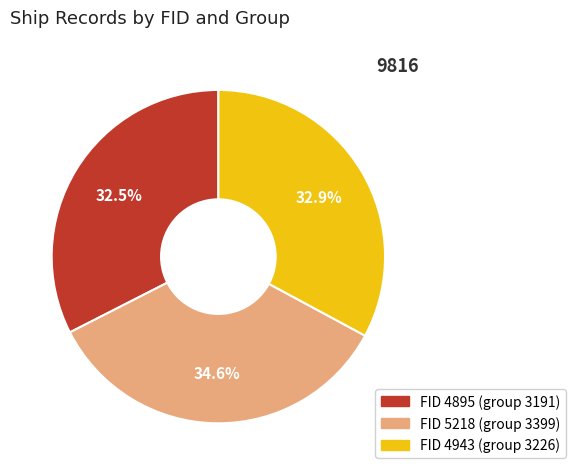

Does any single category account for the majority?

No